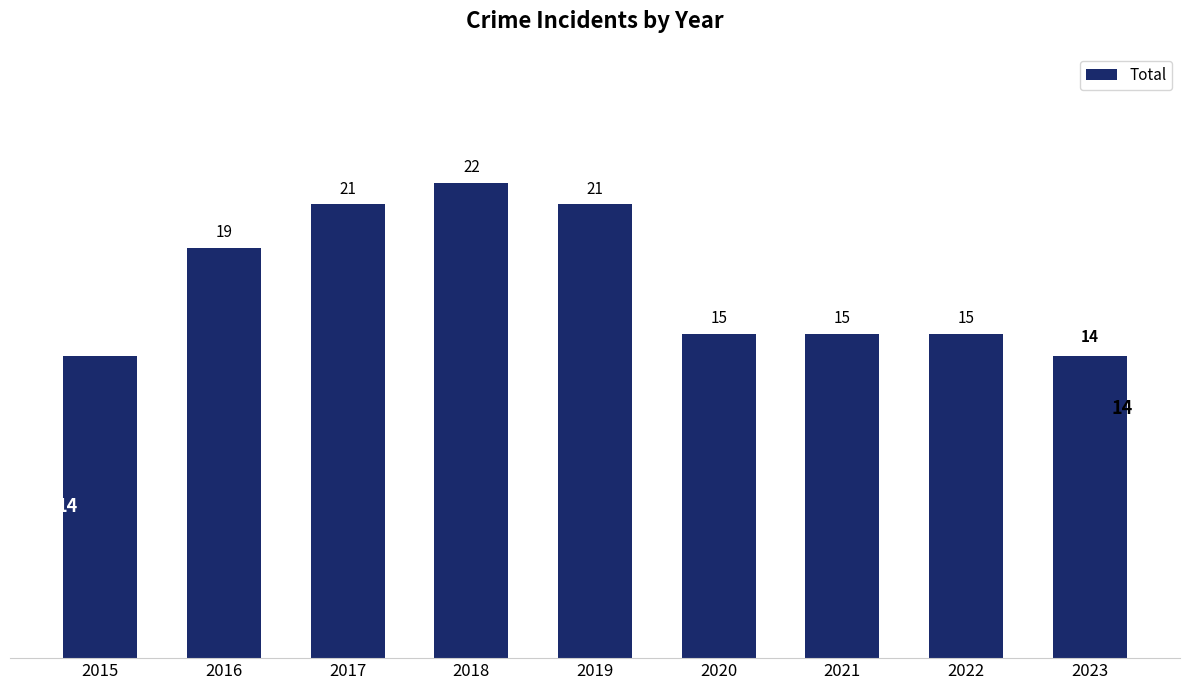

Reading left to right, transcribe all the data shown in this chart.

2015=14	2016=19	2017=21	2018=22	2019=21	2020=15	2021=15	2022=15	2023=14